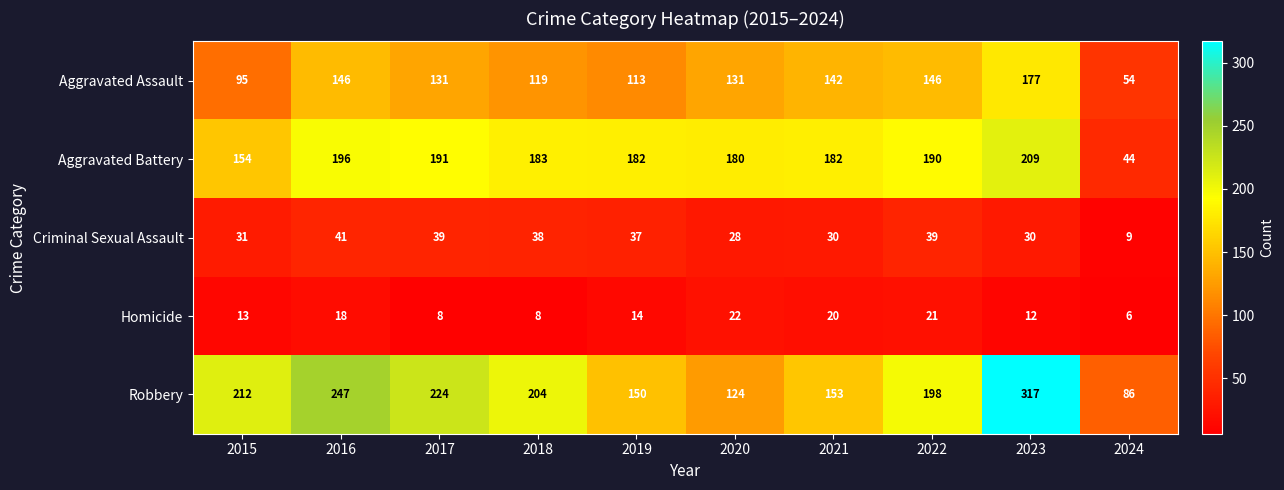

Which series has the largest total across all categories?

Robbery